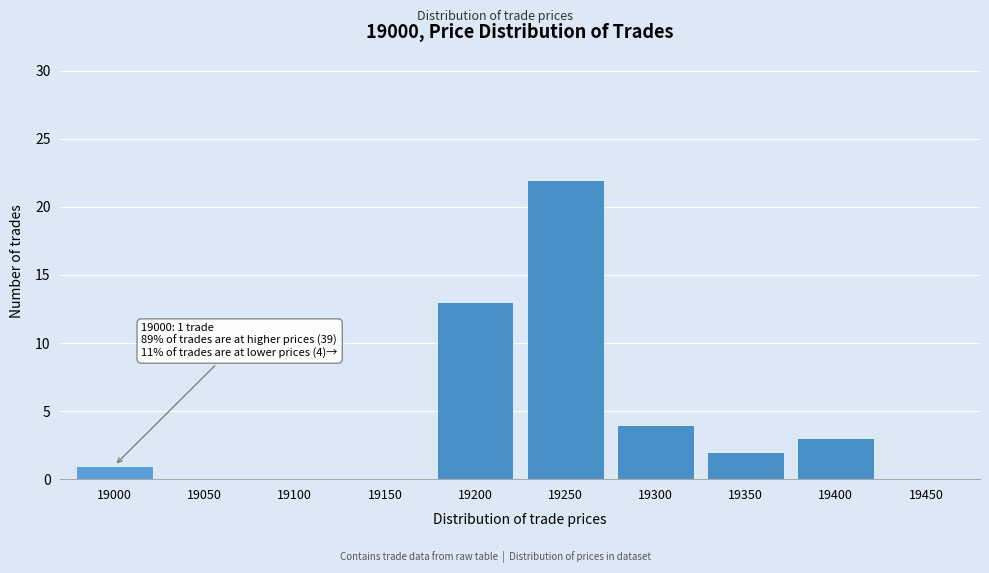

Reading right to left, extract all data points from this chart.

19450=0	19400=3	19350=2	19300=4	19250=22	19200=13	19150=0	19100=0	19050=0	19000=1